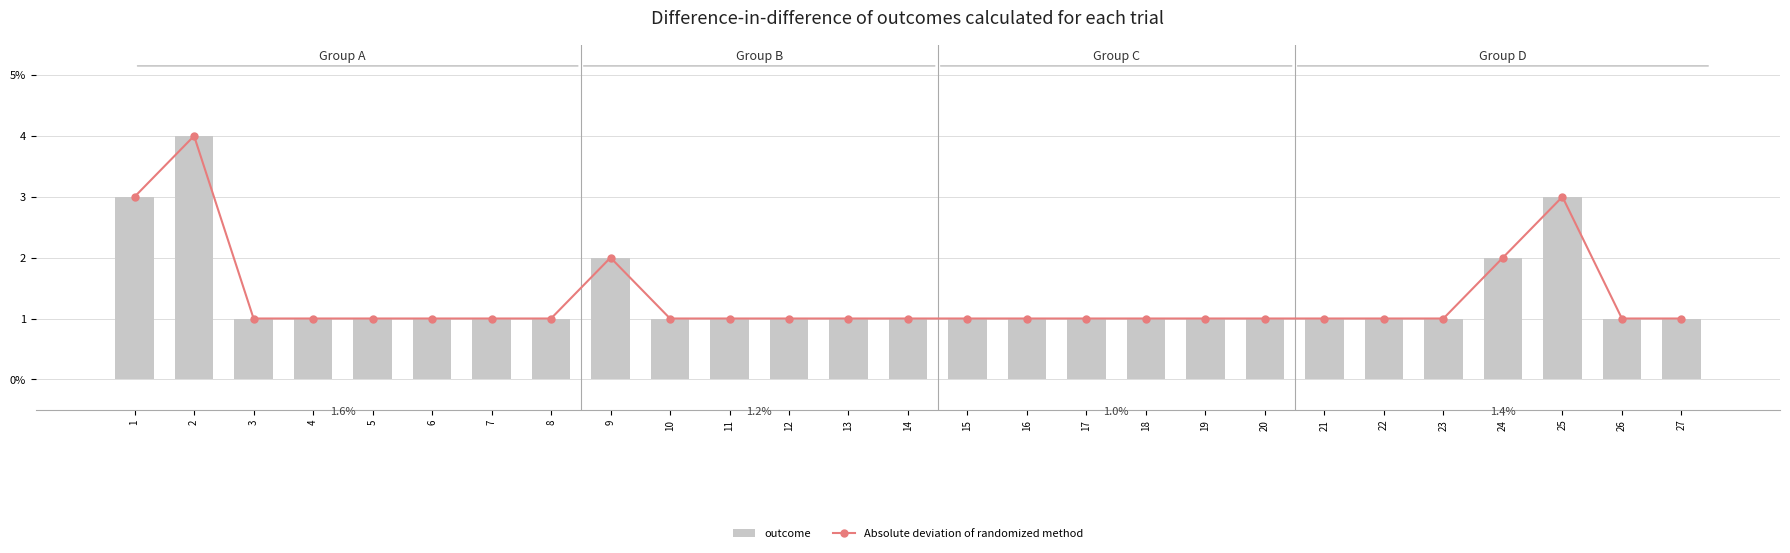

What is the value of the outcome bar at the 3rd from the left?

1